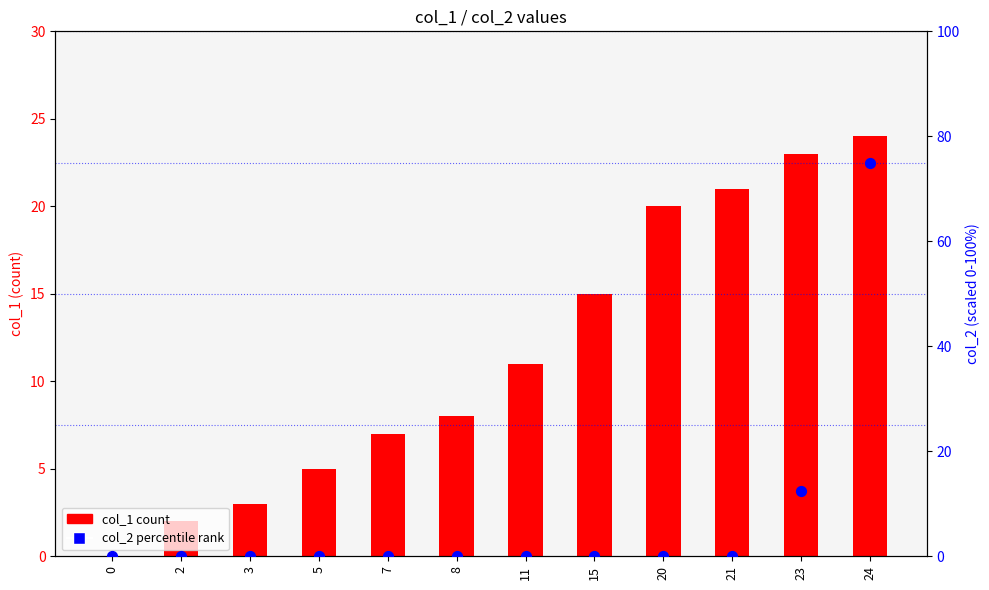

What are all the series names shown in the legend?

col_1 count, col_2 percentile